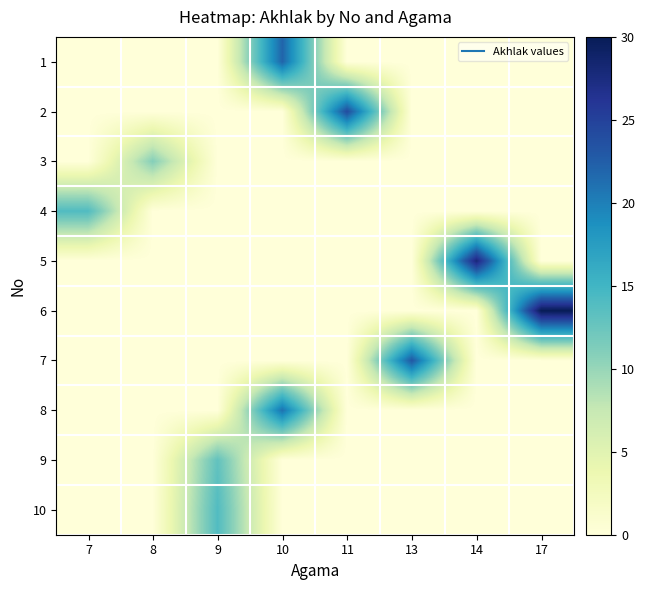

How many series are shown in this chart?

10